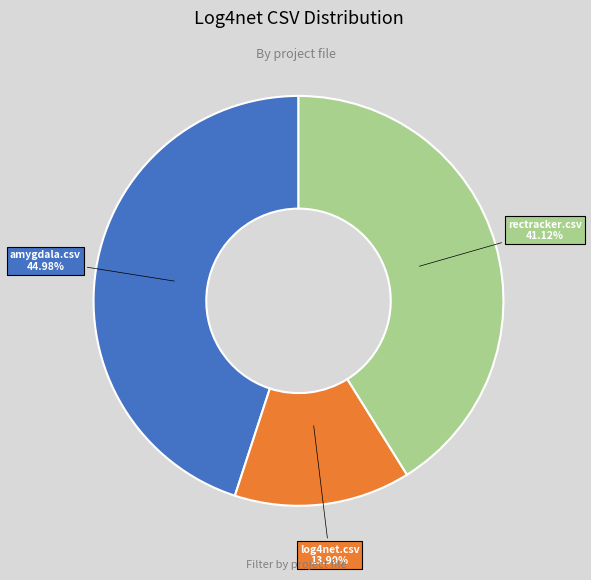

Is there any slice that represents more than half of the pie?

No